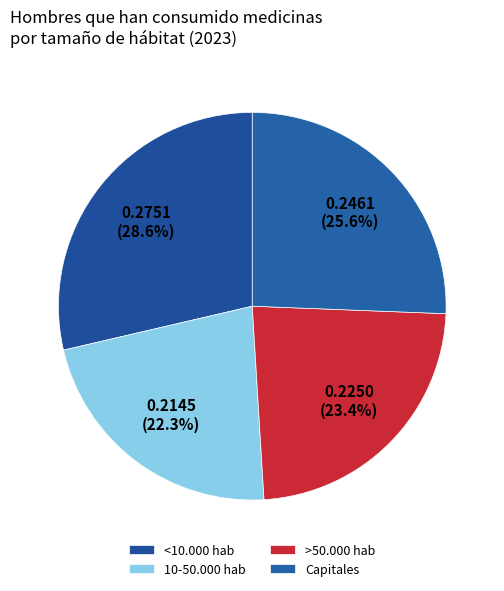

How many segments does this pie chart have?

4